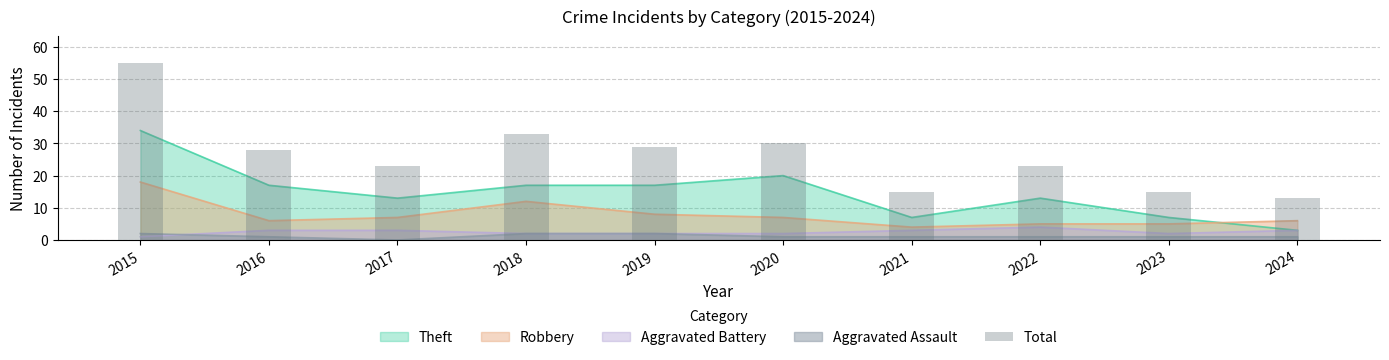

True or false: the data shows 15 at 2023.

True